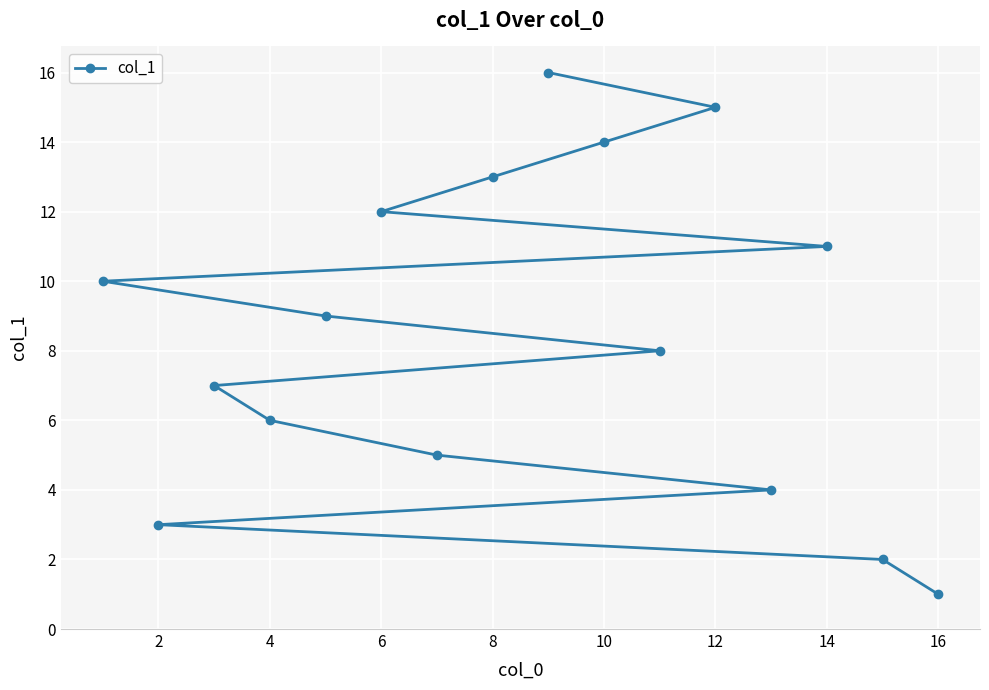

The value at 14 is 19. True or false?

False